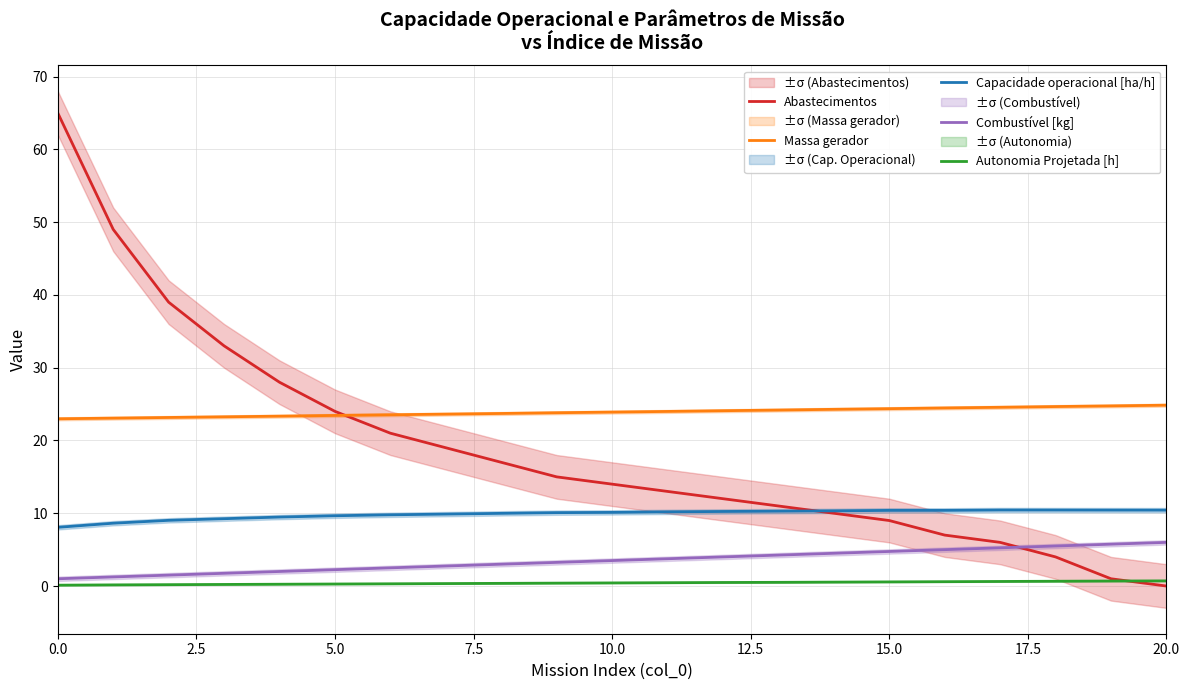

At 14, list the series in order from largest to smallest.

Massa gerador, Capacidade operacional [ha/h], Abastecimentos, Combustível [kg], Autonomia Projetada [h]